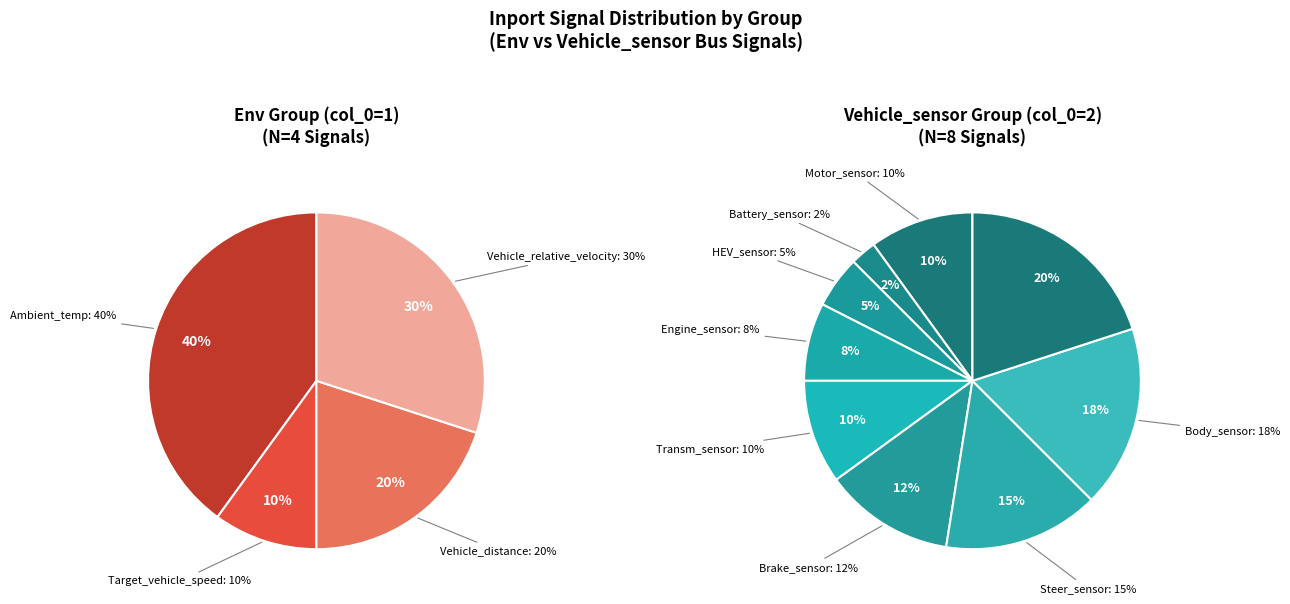

Does Vehicle_distance account for over 50% of the chart?

No